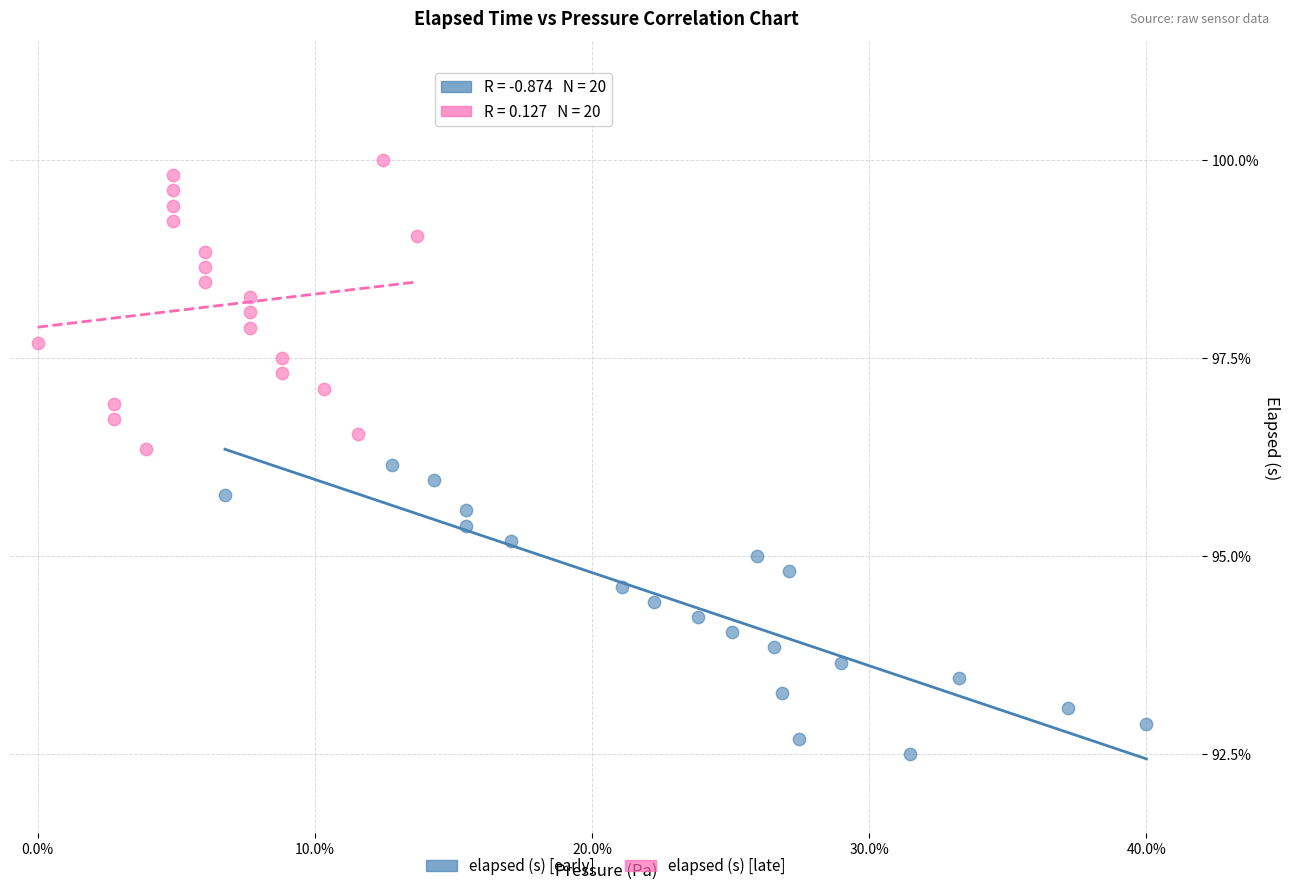

Which series has the largest Y range (max minus min)?

elapsed (s) [late]